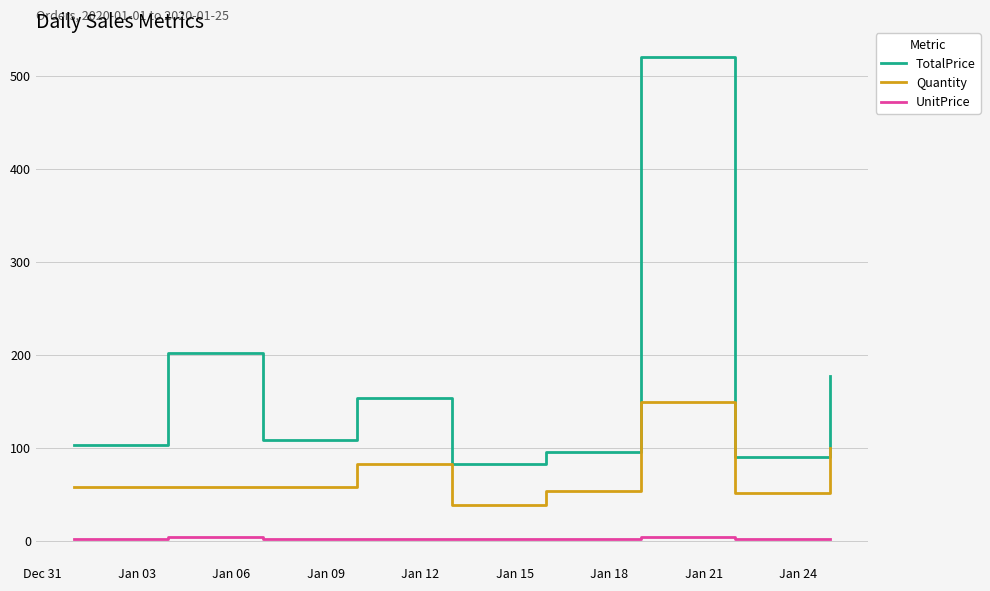

Rank the series by their maximum value, from lowest to highest.

UnitPrice, Quantity, TotalPrice